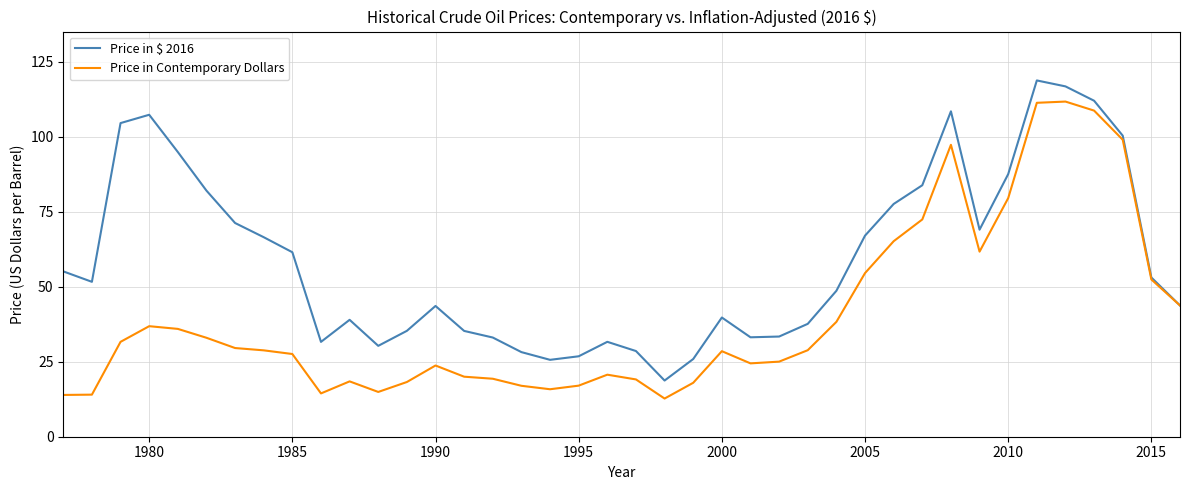

What is the maximum value for Price in $ 2016?

118.7